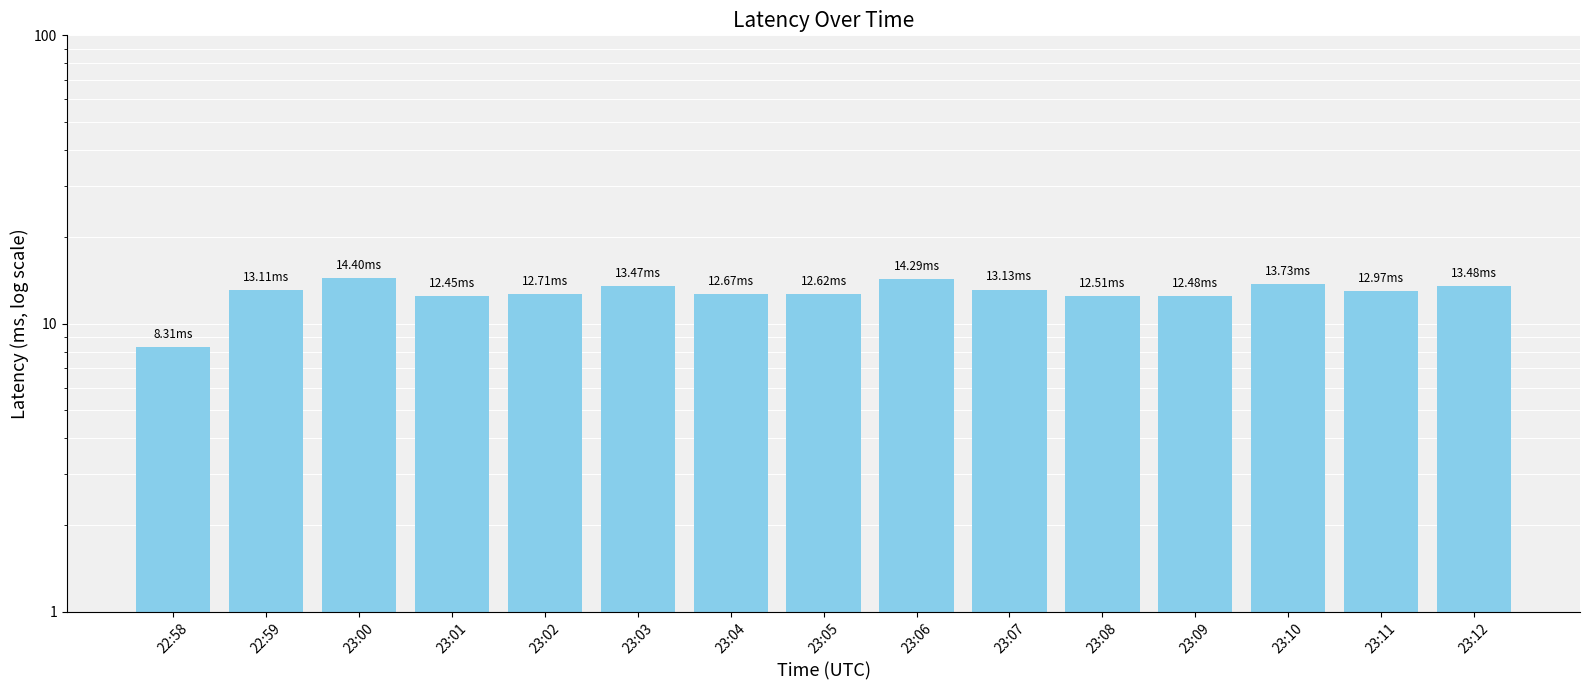

How many bars are there in total?

15